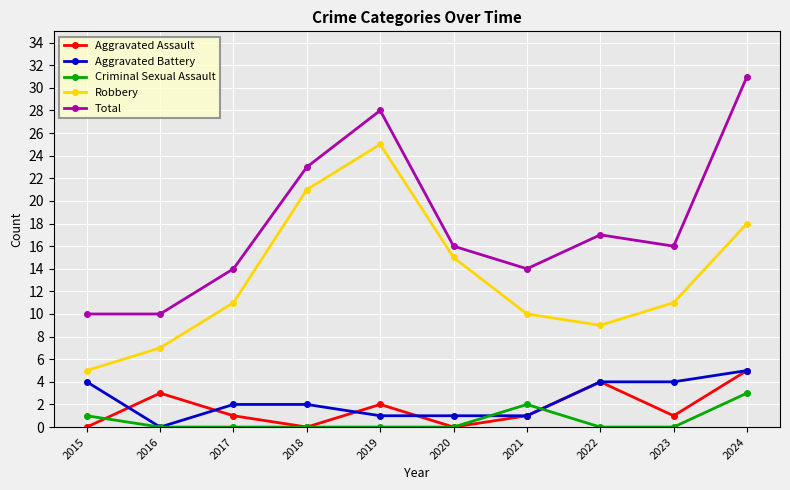

Between 2017 and 2021, which series saw the biggest shift?

Criminal Sexual Assault